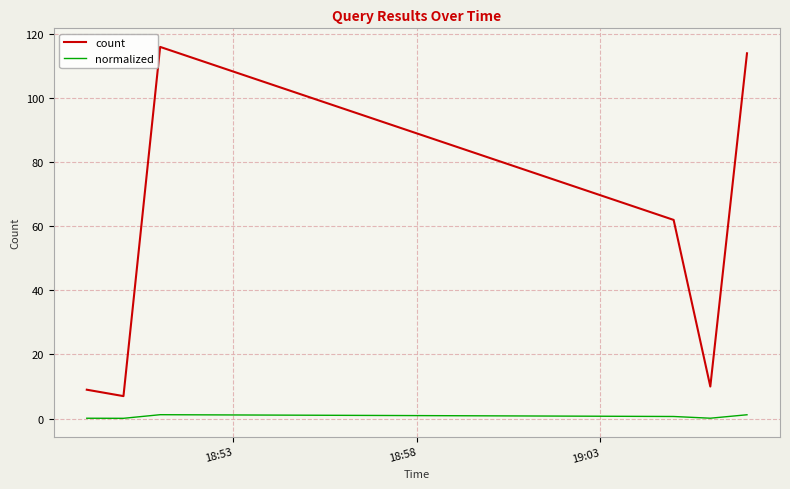

In count, how many points are lower than both neighbors (excluding endpoints)?

2